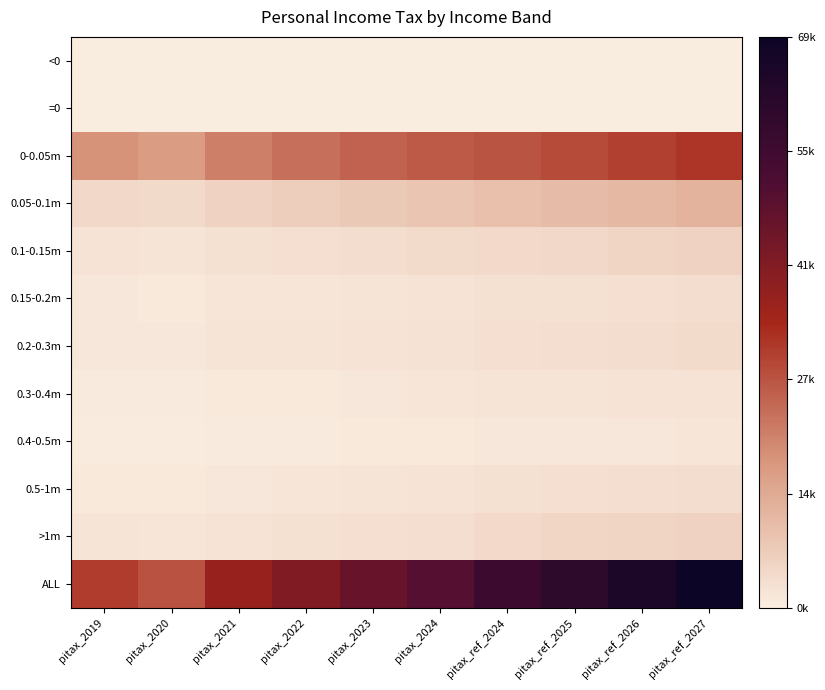

Reading left to right, extract all data points from this chart.

<0: pitax_2019=0.0	pitax_2020=0.0	pitax_2021=0.0	pitax_2022=0.0	pitax_2023=0.0	pitax_2024=0.0	pitax_ref_2024=0.0	pitax_ref_2025=0.0	pitax_ref_2026=0.0	pitax_ref_2027=0.0
=0: pitax_2019=0.0	pitax_2020=0.0	pitax_2021=0.0	pitax_2022=0.0	pitax_2023=0.0	pitax_2024=0.0	pitax_ref_2024=0.0	pitax_ref_2025=0.0	pitax_ref_2026=0.0	pitax_ref_2027=0.0
0-0.05m: pitax_2019=0.3	pitax_2020=0.2	pitax_2021=0.3	pitax_2022=0.3	pitax_2023=0.4	pitax_2024=0.4	pitax_ref_2024=0.4	pitax_ref_2025=0.4	pitax_ref_2026=0.4	pitax_ref_2027=0.5
0.05-0.1m: pitax_2019=0.1	pitax_2020=0.1	pitax_2021=0.1	pitax_2022=0.1	pitax_2023=0.1	pitax_2024=0.1	pitax_ref_2024=0.1	pitax_ref_2025=0.1	pitax_ref_2026=0.2	pitax_ref_2027=0.2
0.1-0.15m: pitax_2019=0.0	pitax_2020=0.0	pitax_2021=0.0	pitax_2022=0.0	pitax_2023=0.0	pitax_2024=0.1	pitax_ref_2024=0.1	pitax_ref_2025=0.1	pitax_ref_2026=0.1	pitax_ref_2027=0.1
0.15-0.2m: pitax_2019=0.0	pitax_2020=0.0	pitax_2021=0.0	pitax_2022=0.0	pitax_2023=0.0	pitax_2024=0.0	pitax_ref_2024=0.0	pitax_ref_2025=0.0	pitax_ref_2026=0.0	pitax_ref_2027=0.0
0.2-0.3m: pitax_2019=0.0	pitax_2020=0.0	pitax_2021=0.0	pitax_2022=0.0	pitax_2023=0.0	pitax_2024=0.0	pitax_ref_2024=0.0	pitax_ref_2025=0.0	pitax_ref_2026=0.0	pitax_ref_2027=0.1
0.3-0.4m: pitax_2019=0.0	pitax_2020=0.0	pitax_2021=0.0	pitax_2022=0.0	pitax_2023=0.0	pitax_2024=0.0	pitax_ref_2024=0.0	pitax_ref_2025=0.0	pitax_ref_2026=0.0	pitax_ref_2027=0.0
0.4-0.5m: pitax_2019=0.0	pitax_2020=0.0	pitax_2021=0.0	pitax_2022=0.0	pitax_2023=0.0	pitax_2024=0.0	pitax_ref_2024=0.0	pitax_ref_2025=0.0	pitax_ref_2026=0.0	pitax_ref_2027=0.0
0.5-1m: pitax_2019=0.0	pitax_2020=0.0	pitax_2021=0.0	pitax_2022=0.0	pitax_2023=0.0	pitax_2024=0.0	pitax_ref_2024=0.0	pitax_ref_2025=0.0	pitax_ref_2026=0.0	pitax_ref_2027=0.0
>1m: pitax_2019=0.0	pitax_2020=0.0	pitax_2021=0.0	pitax_2022=0.0	pitax_2023=0.0	pitax_2024=0.0	pitax_ref_2024=0.1	pitax_ref_2025=0.1	pitax_ref_2026=0.1	pitax_ref_2027=0.1
ALL: pitax_2019=0.4	pitax_2020=0.4	pitax_2021=0.5	pitax_2022=0.6	pitax_2023=0.7	pitax_2024=0.7	pitax_ref_2024=0.8	pitax_ref_2025=0.9	pitax_ref_2026=0.9	pitax_ref_2027=1.0